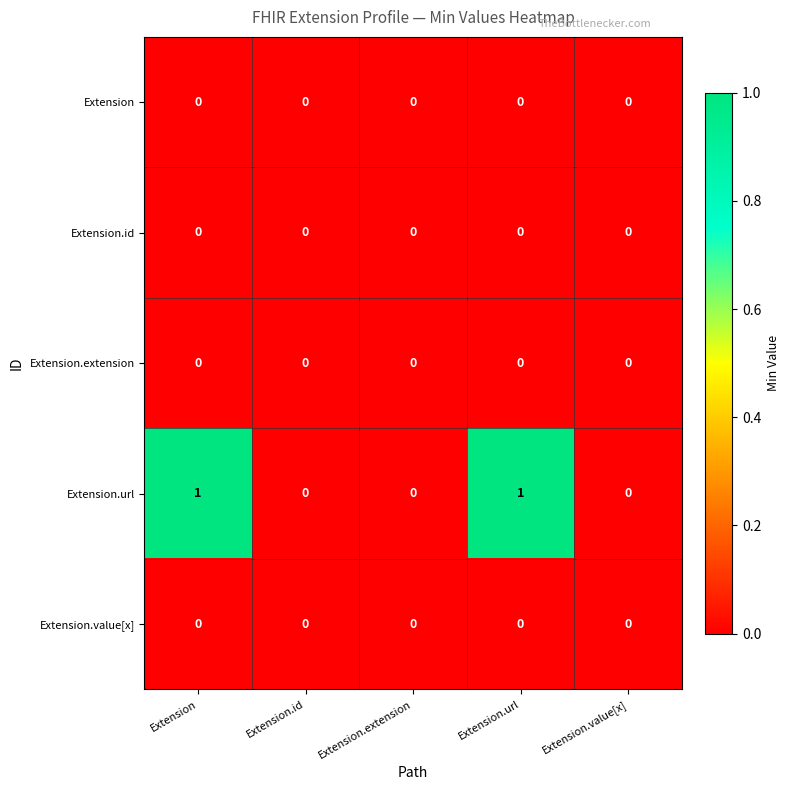

Which series has the largest total across all categories?

Extension.url